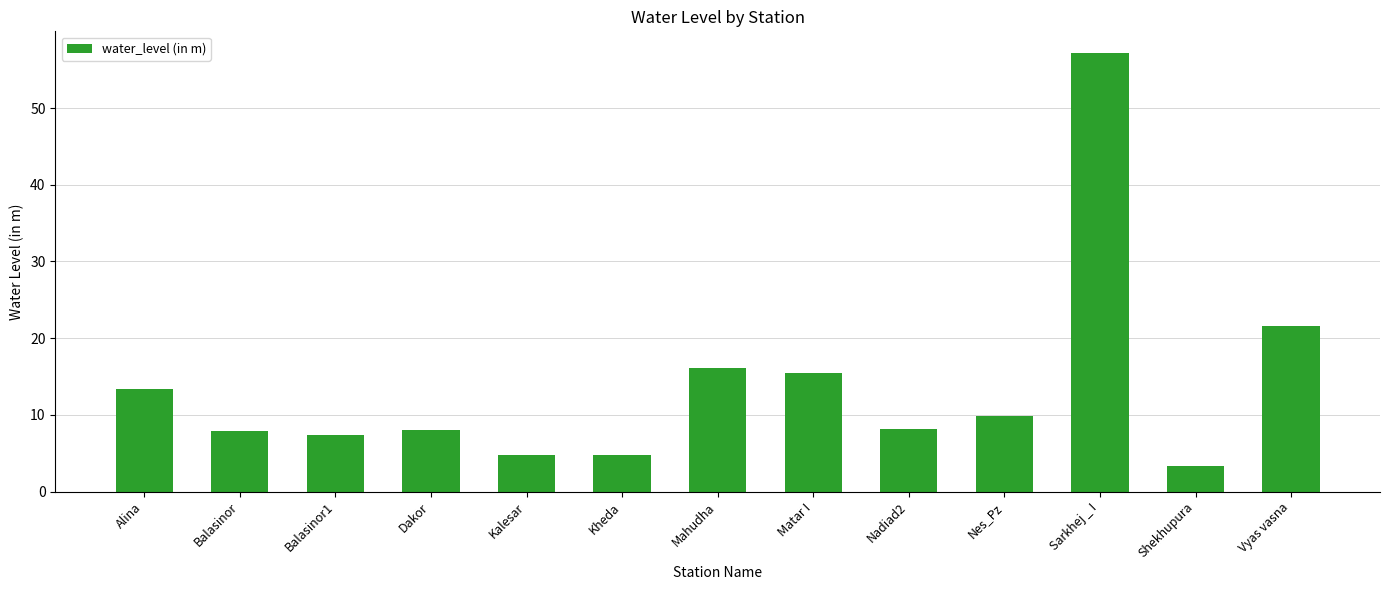

Is it true that the value at Matar I is 25.1?

False